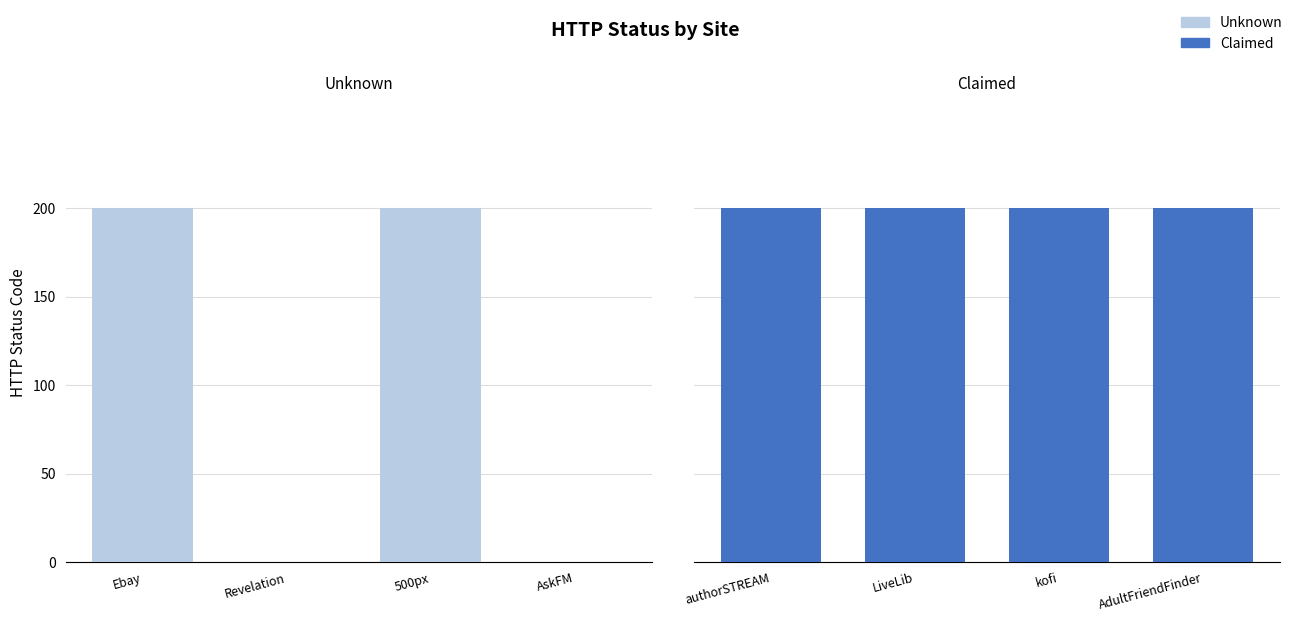

The value of Unknown at Ebay is 200. True or false?

True